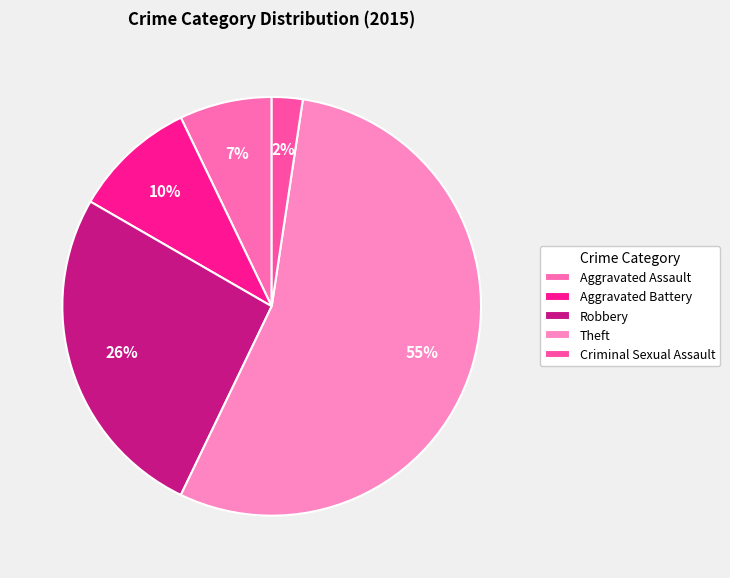

How many segments does this pie chart have?

5